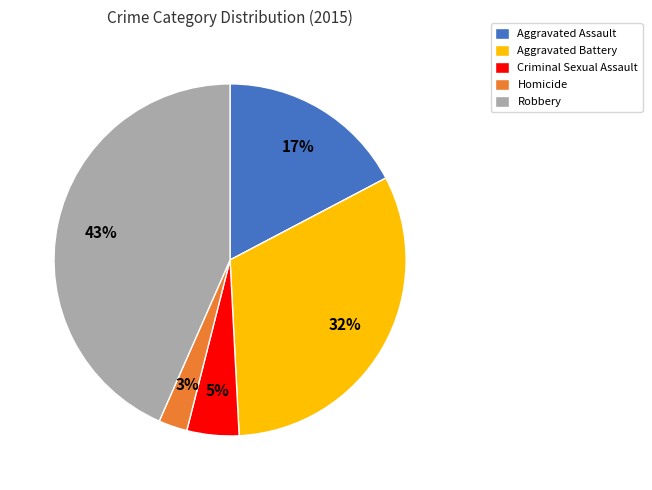

Is the sum of Homicide and Criminal Sexual Assault greater than half?

No